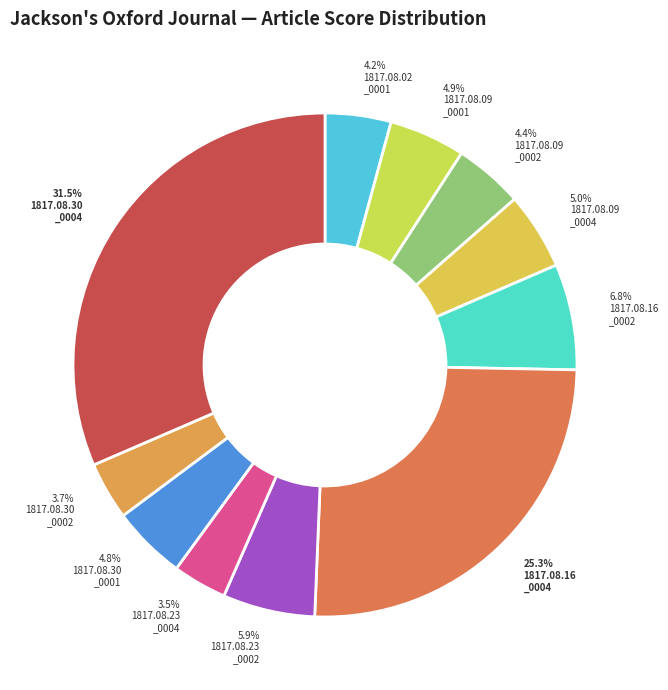

Count the number of slices in the pie.

11